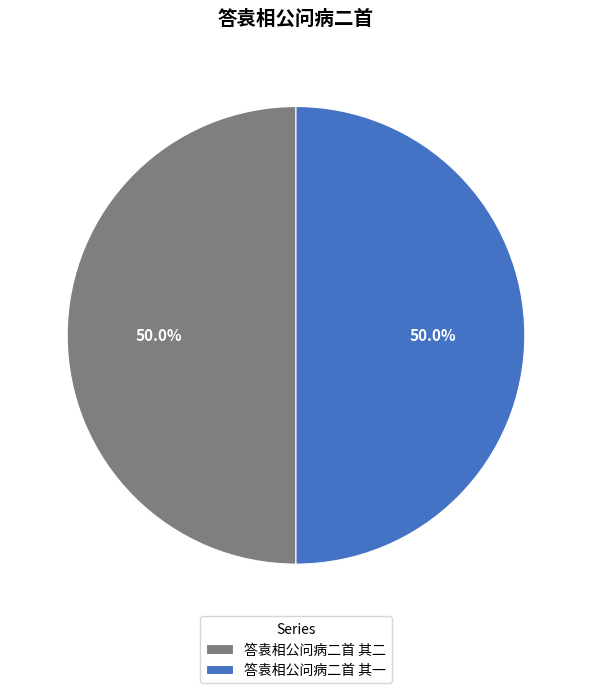

How many slices are in this pie chart?

2